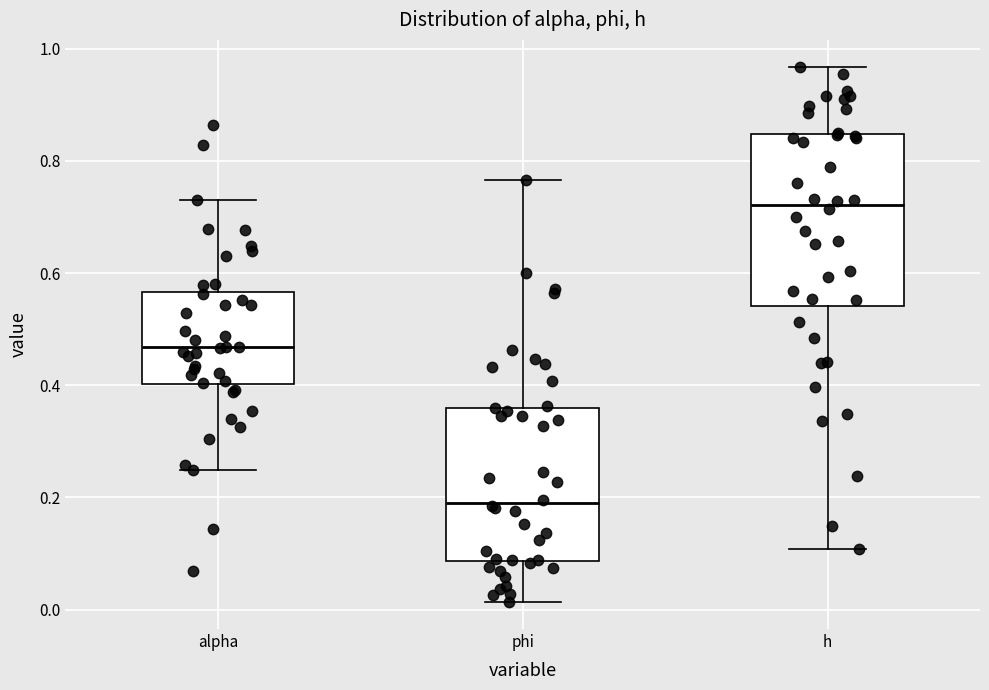

Where does the median line of the box for h sit on the y-axis? The values are not printed on the chart, so give them approximately, as read against the axis.

0.72